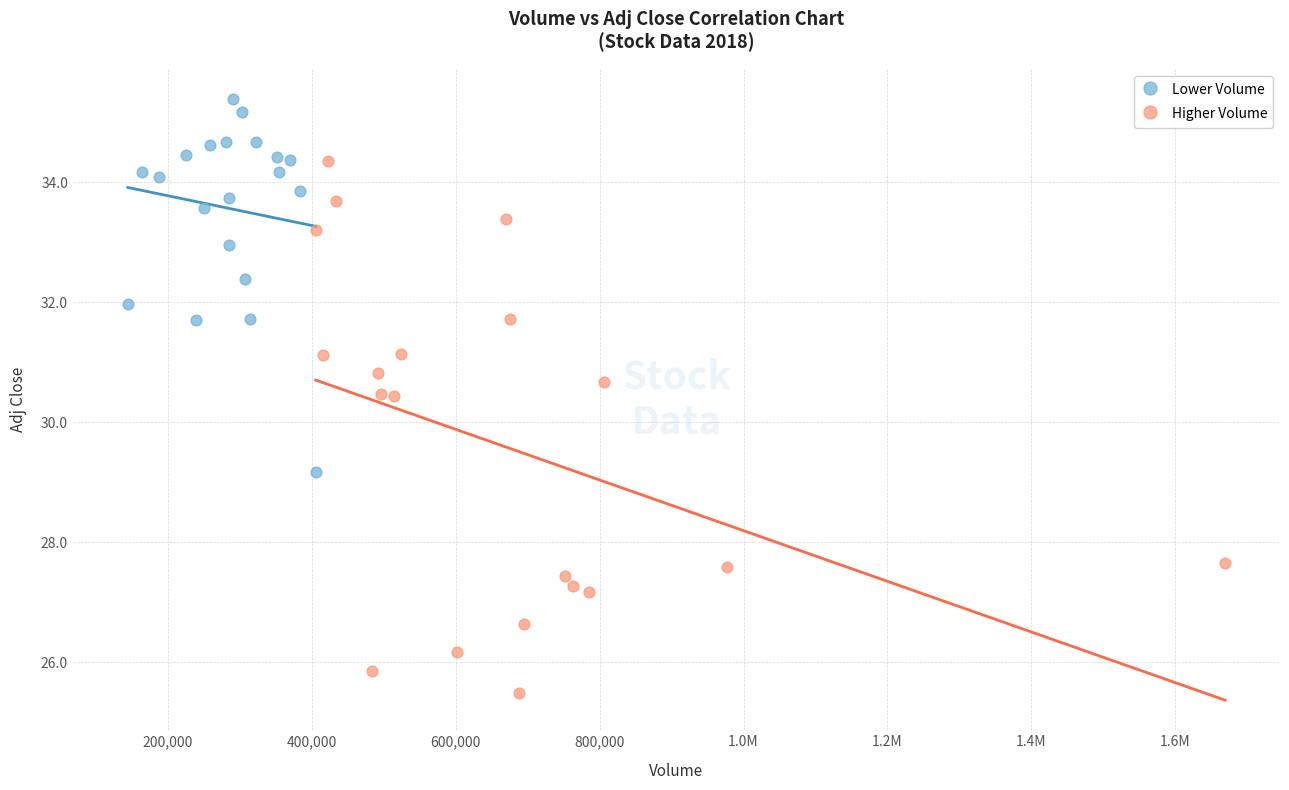

Which series reaches the minimum Y coordinate?

Higher Volume